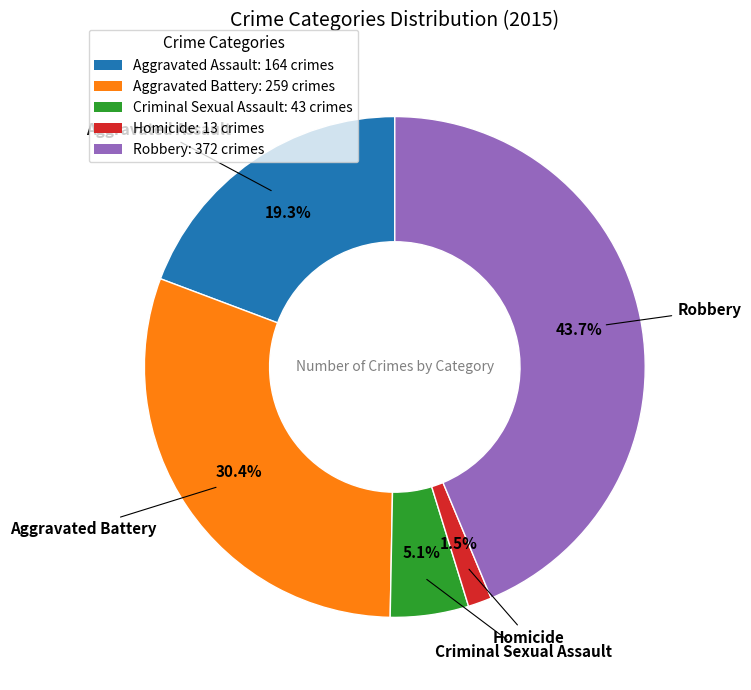

What percentage do Aggravated Assault and Robbery together represent?

63.0%